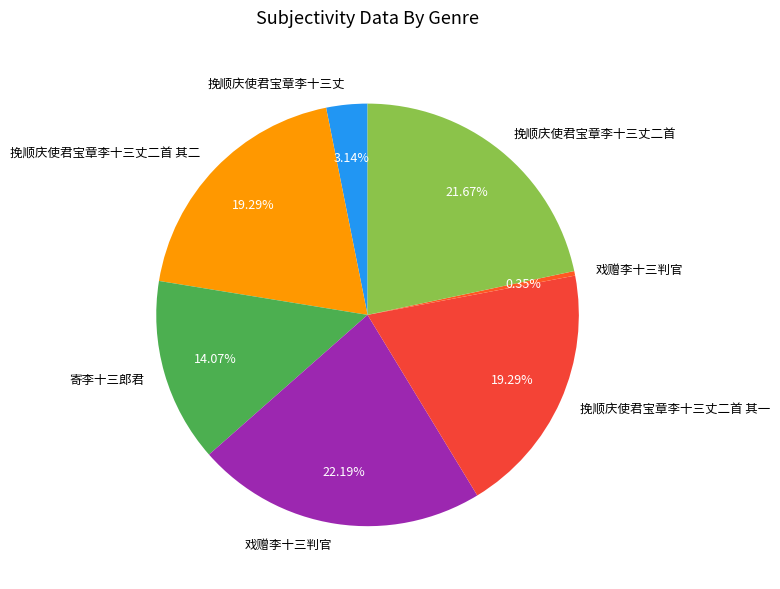

How many slices are in this pie chart?

7